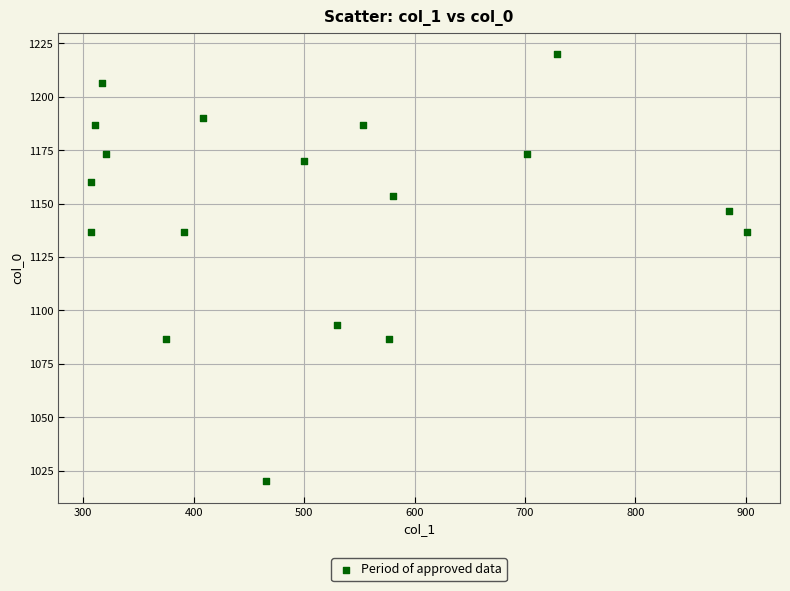

What is the range of X values (max minus min)?

594.0